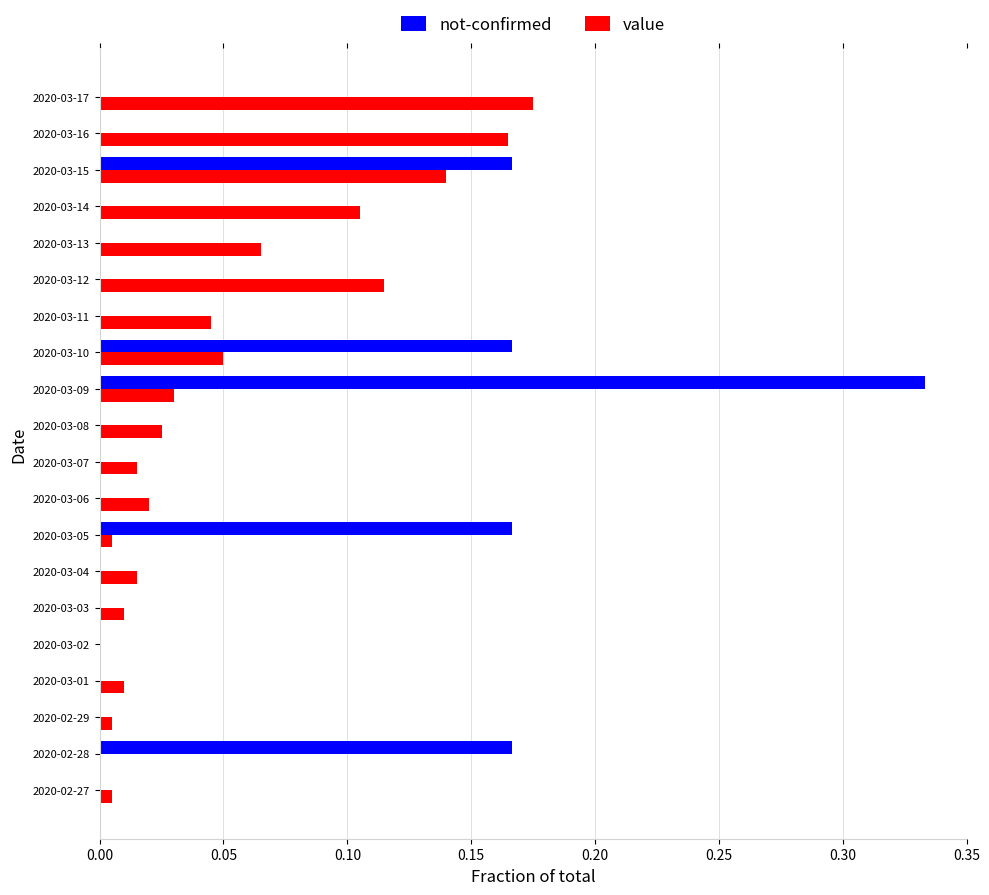

The value of value at 2020-03-13 is 0.0. True or false?

False